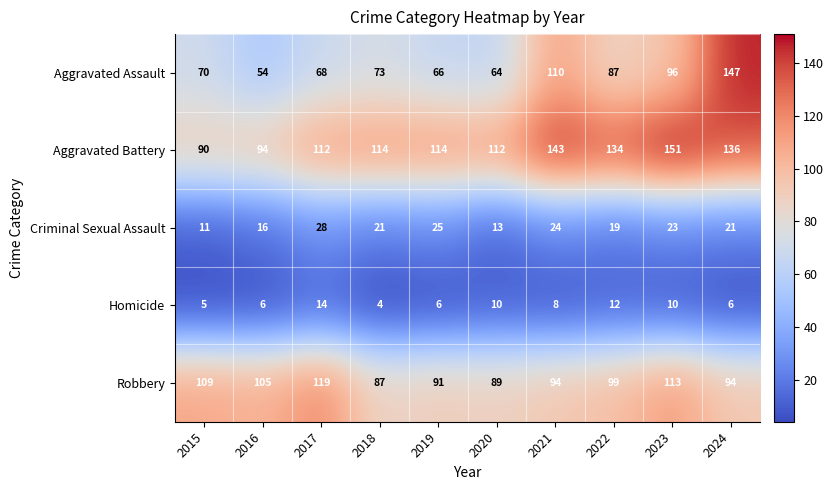

Which series has the largest total across all categories?

Aggravated Battery